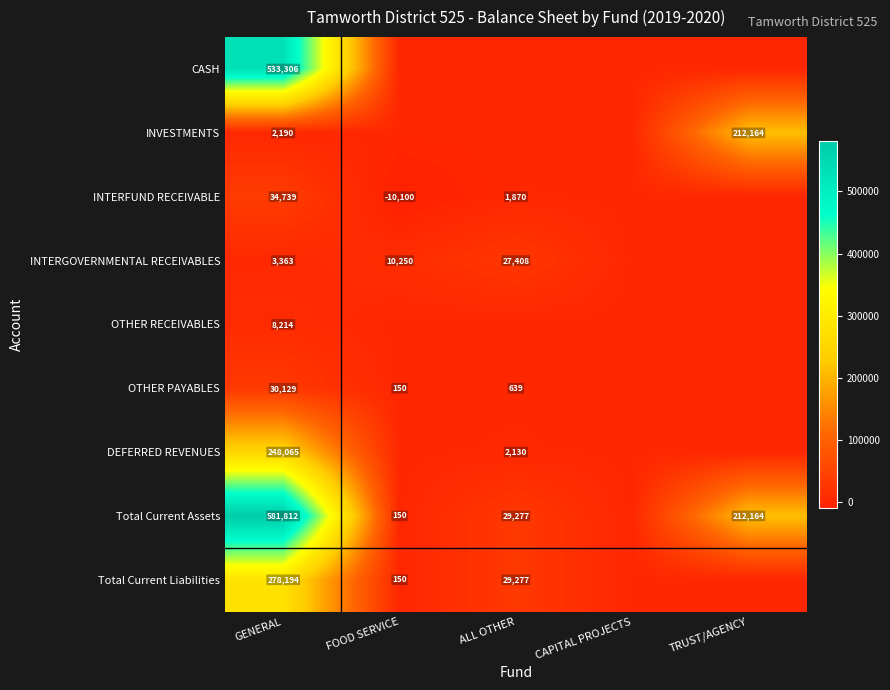

The value of INTERGOVERNMENTAL RECEIVABLES at GENERAL is 5281. True or false?

False